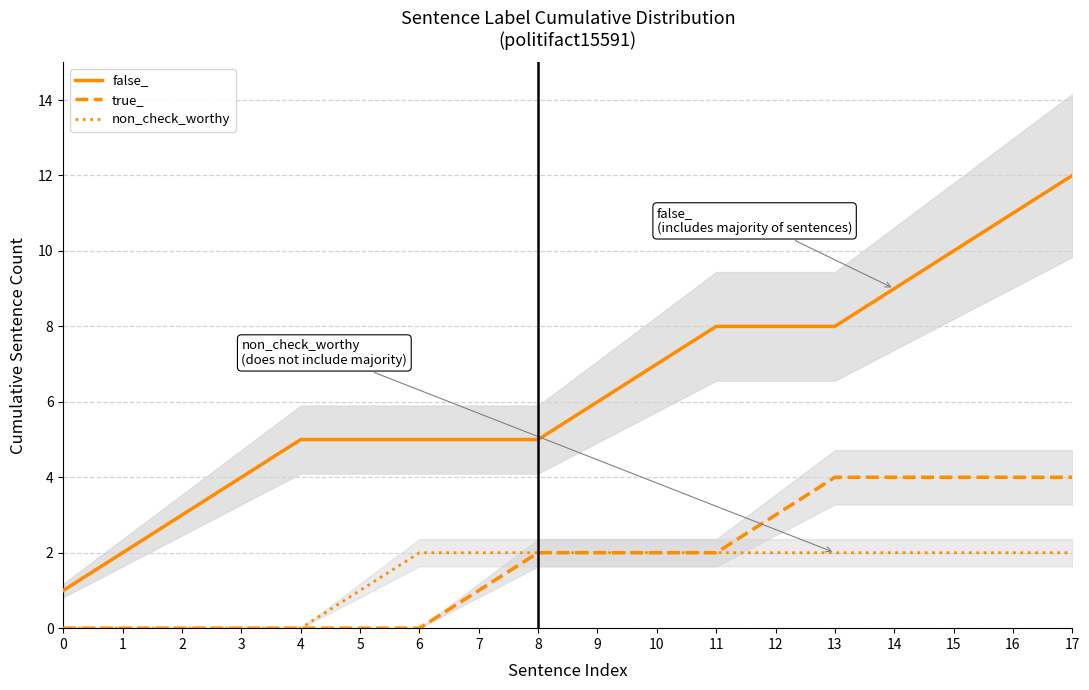

Rank the series at 13 from lowest to highest value.

non_check_worthy, true_, false_